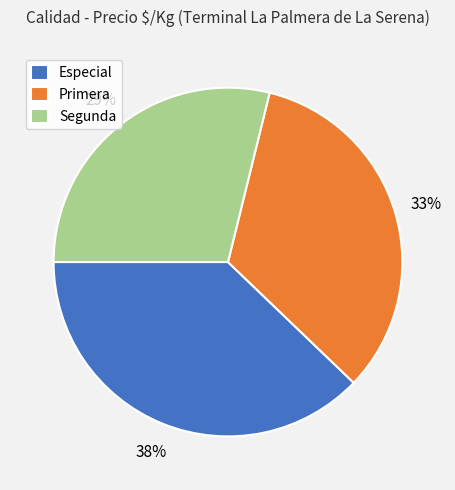

How many slices are in this pie chart?

3